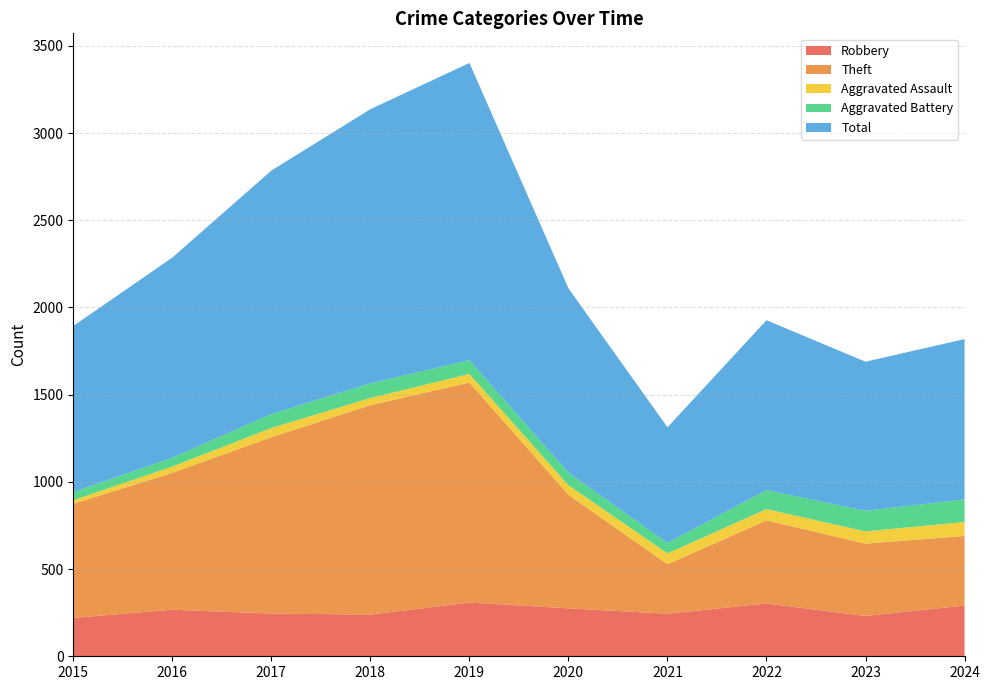

At which category does Aggravated Assault reach its first local valley?

2018